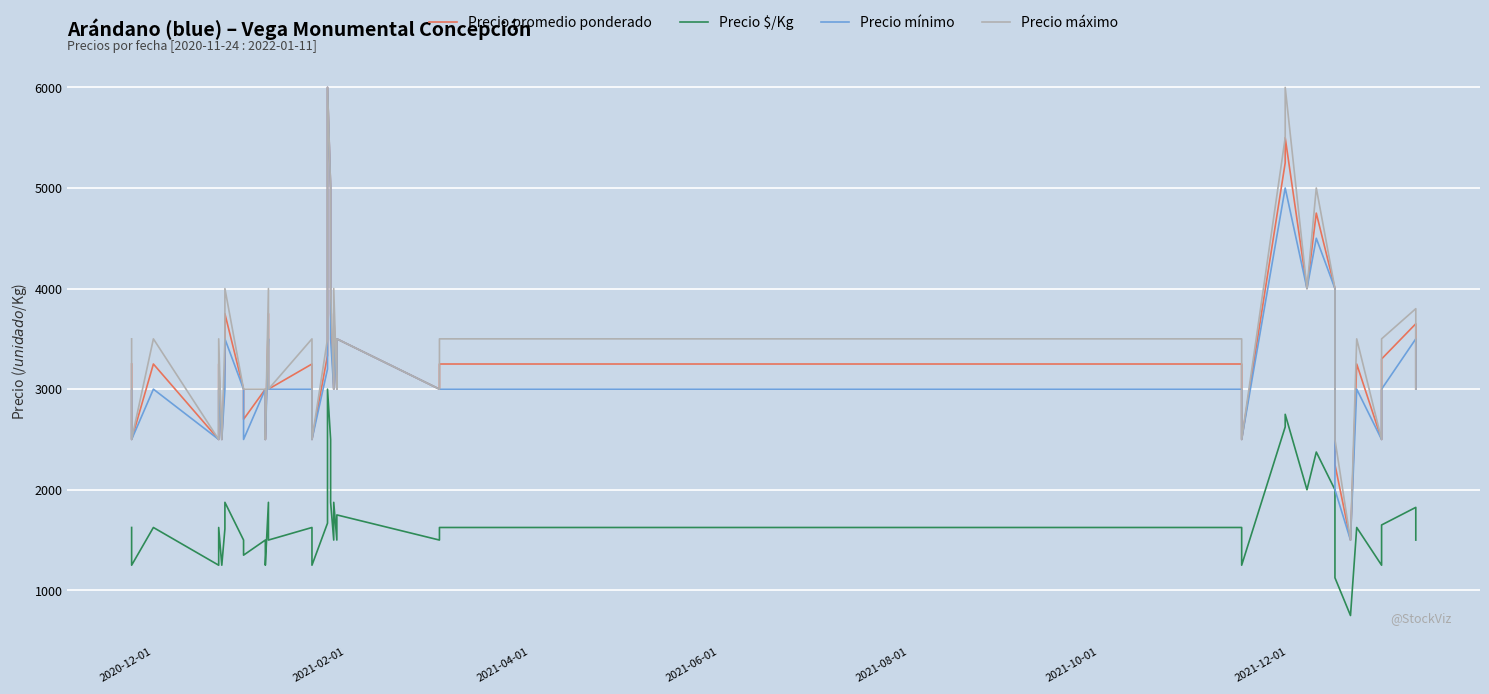

How many distinct data groups are displayed?

4